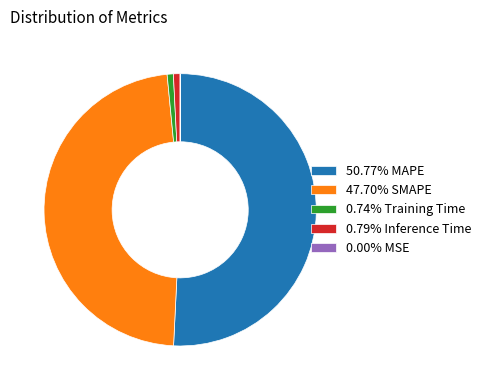

Approximately how many times larger is the value at 47.70% SMAPE compared to 50.77% MAPE?

0.9